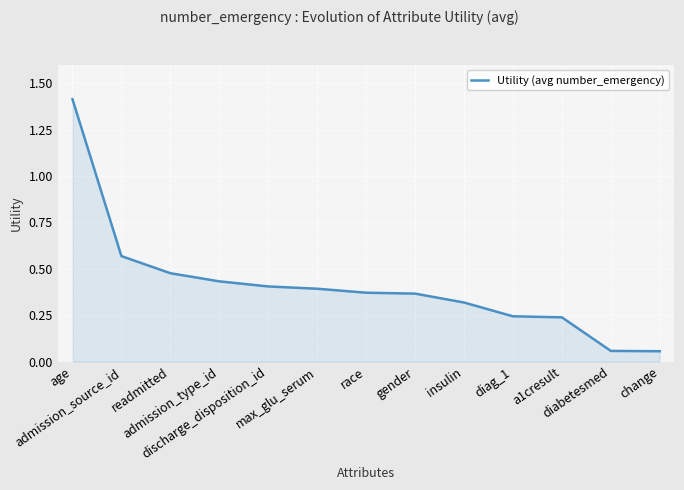

How many lines are shown in the chart?

1